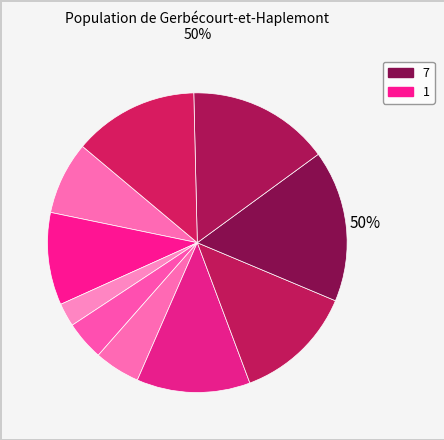

What percentage do 6 and 5 together represent?

25.2%